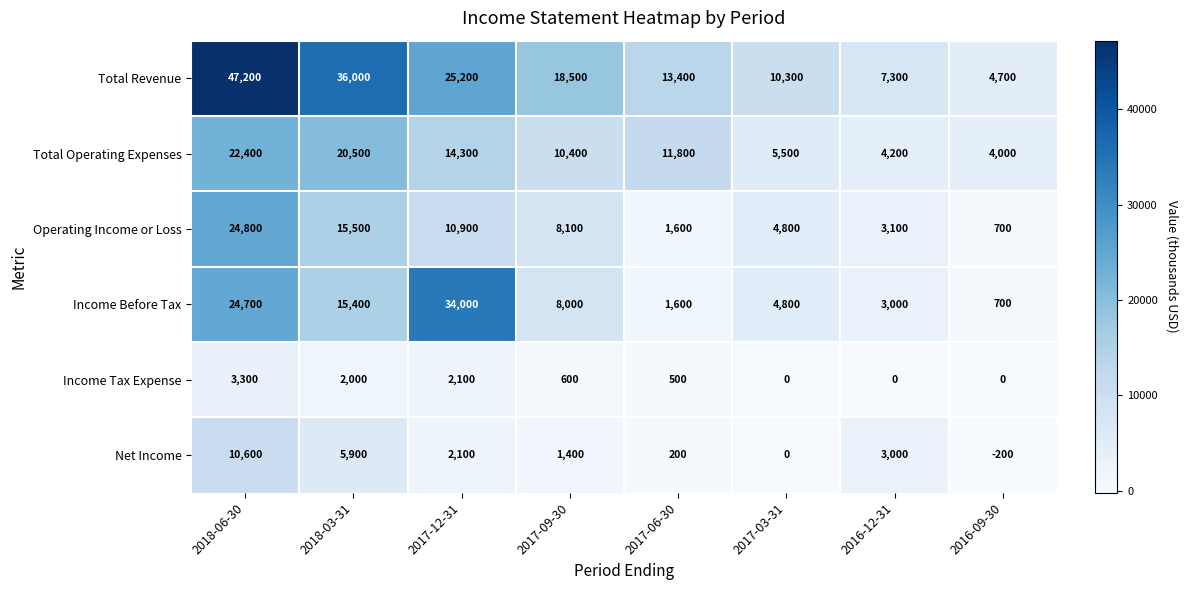

What is the sum of the Income Tax Expense values at 2016-09-30 and 2017-09-30?

600